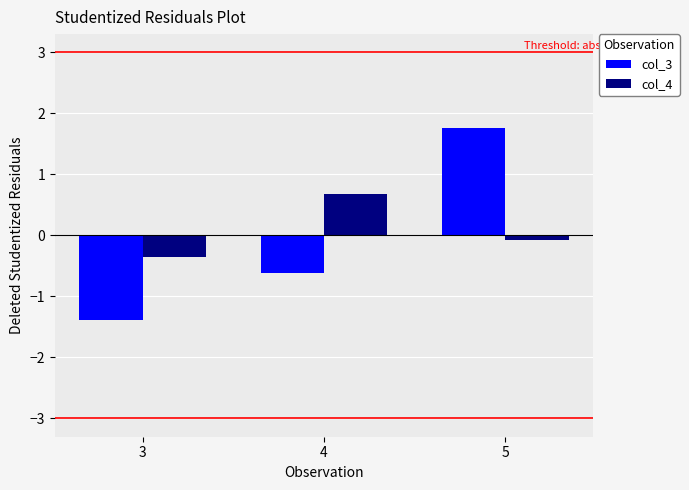

Which series has the largest range (max minus min)?

col_3